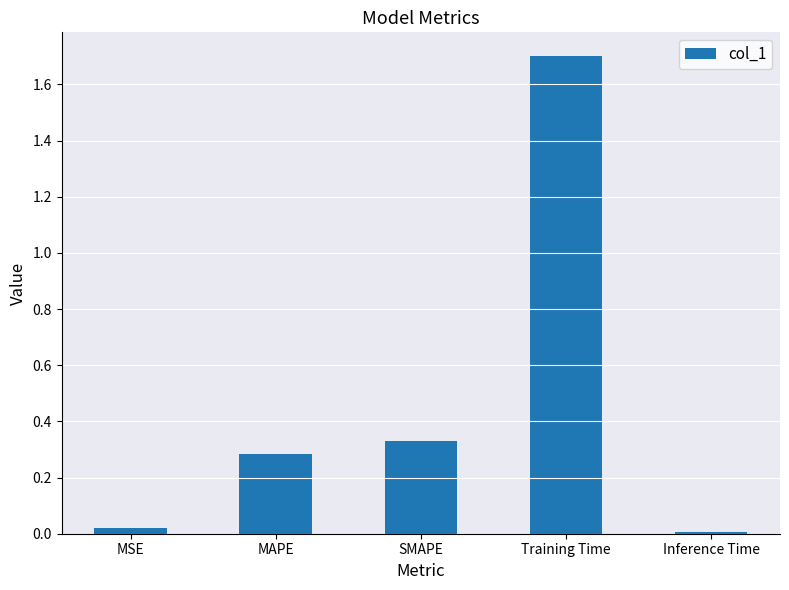

What is the maximum value shown in the chart?

1.7